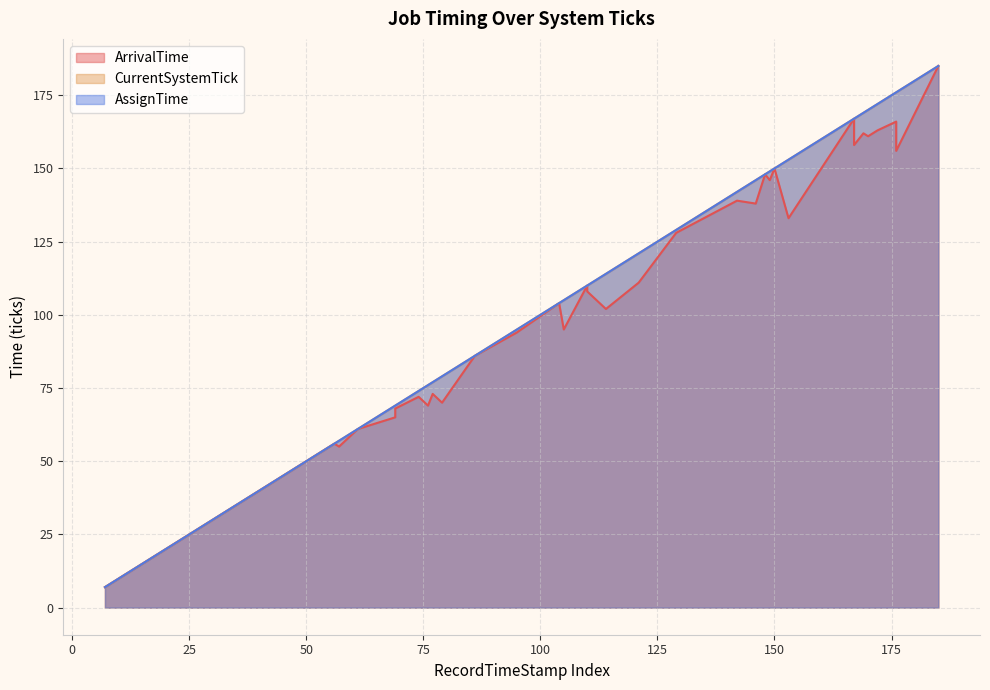

What is the total value across all series at 22?

66